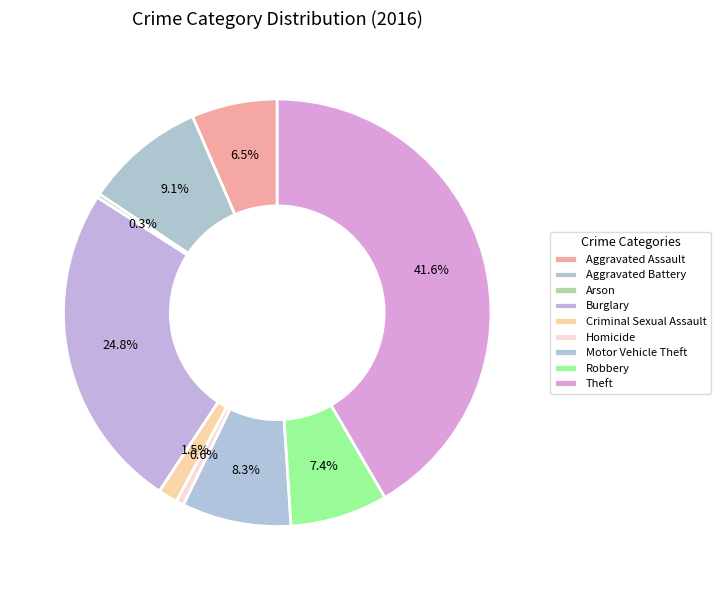

Combined, do Burglary and Homicide account for over 50%?

No